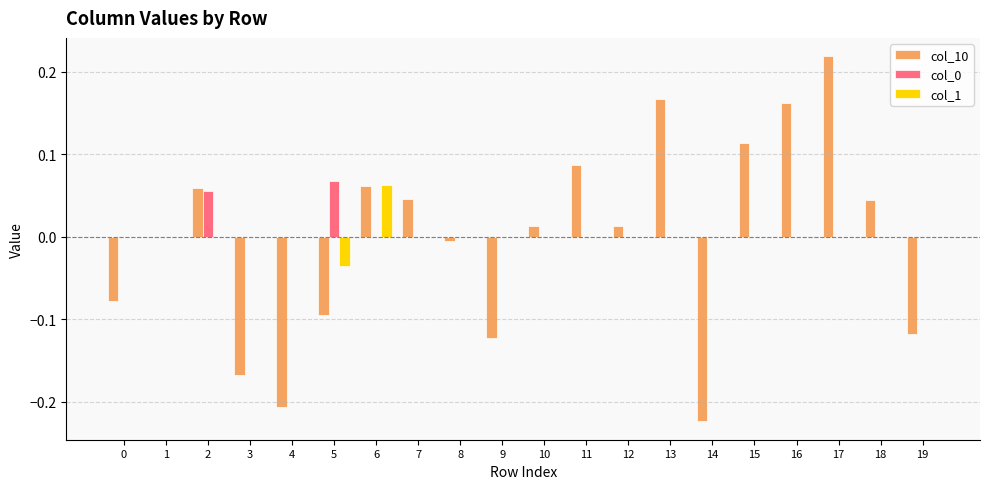

Which category has the highest value across all series?

17